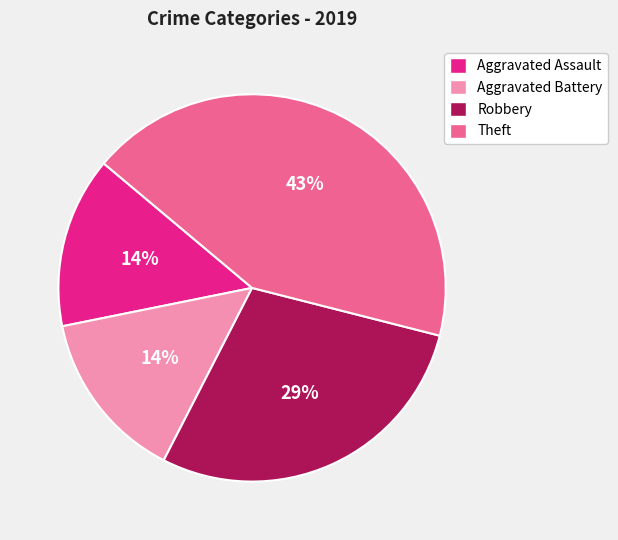

Is there a majority slice in this chart?

No